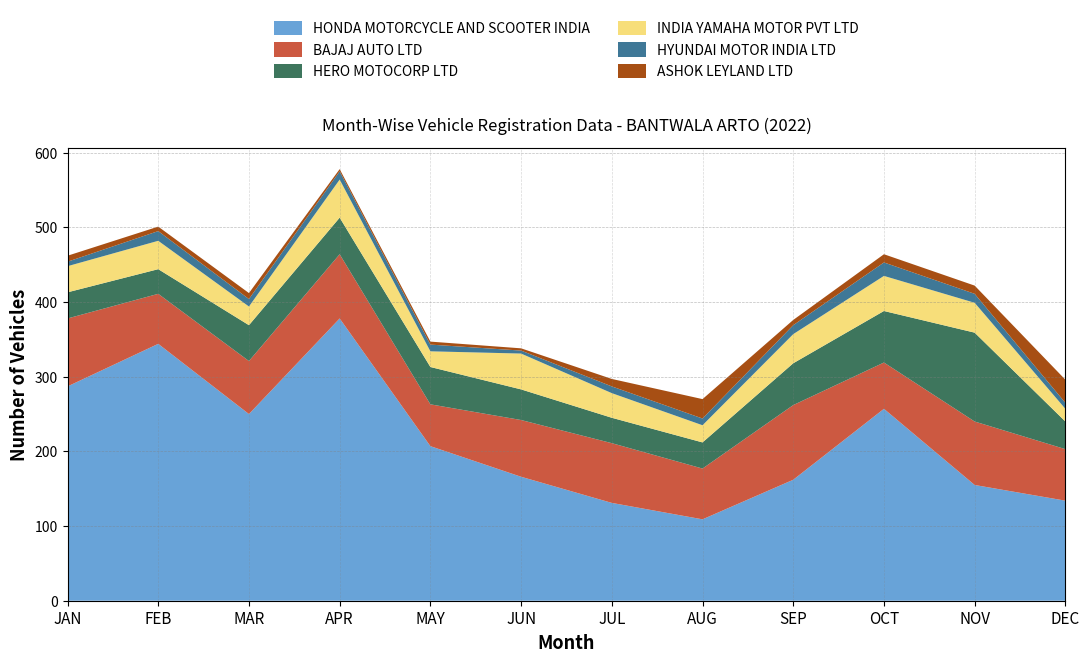

Reading left to right, what are all the values shown in this chart?

HONDA MOTORCYCLE AND SCOOTER INDIA: JAN=287	FEB=344	MAR=250	APR=378	MAY=207	JUN=166	JUL=131	AUG=109	SEP=162	OCT=257	NOV=155	DEC=134
BAJAJ AUTO LTD: JAN=91	FEB=67	MAR=71	APR=86	MAY=56	JUN=76	JUL=80	AUG=68	SEP=100	OCT=62	NOV=85	DEC=69
HERO MOTOCORP LTD: JAN=35	FEB=33	MAR=48	APR=49	MAY=50	JUN=41	JUL=34	AUG=35	SEP=56	OCT=69	NOV=119	DEC=37
INDIA YAMAHA MOTOR PVT LTD: JAN=35	FEB=38	MAR=25	APR=51	MAY=21	JUN=48	JUL=33	AUG=23	SEP=39	OCT=47	NOV=40	DEC=17
HYUNDAI MOTOR INDIA LTD: JAN=6	FEB=13	MAR=10	APR=11	MAY=9	JUN=4	JUL=9	AUG=9	SEP=12	OCT=18	NOV=12	DEC=8
ASHOK LEYLAND LTD: JAN=8	FEB=6	MAR=8	APR=3	MAY=4	JUN=3	JUL=10	AUG=26	SEP=7	OCT=11	NOV=11	DEC=31